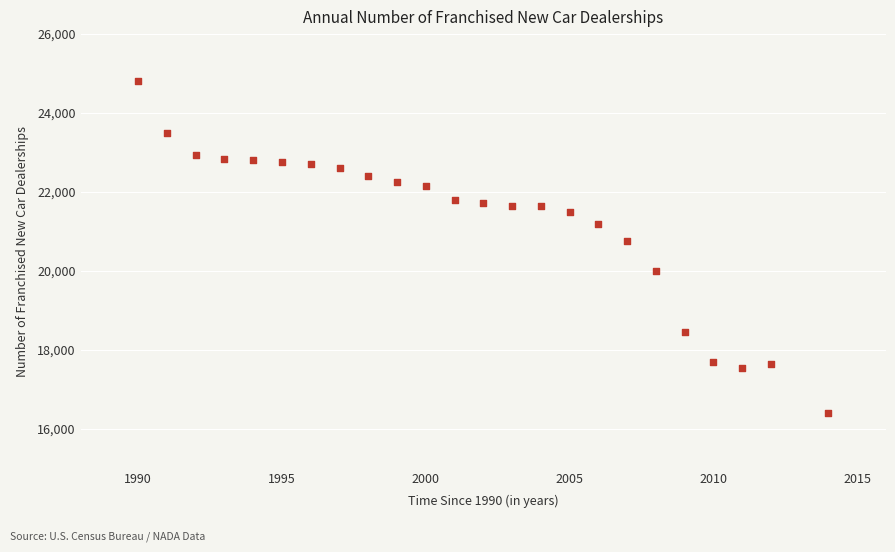

What Y value in the scatter plot is closest to 20610?

20770